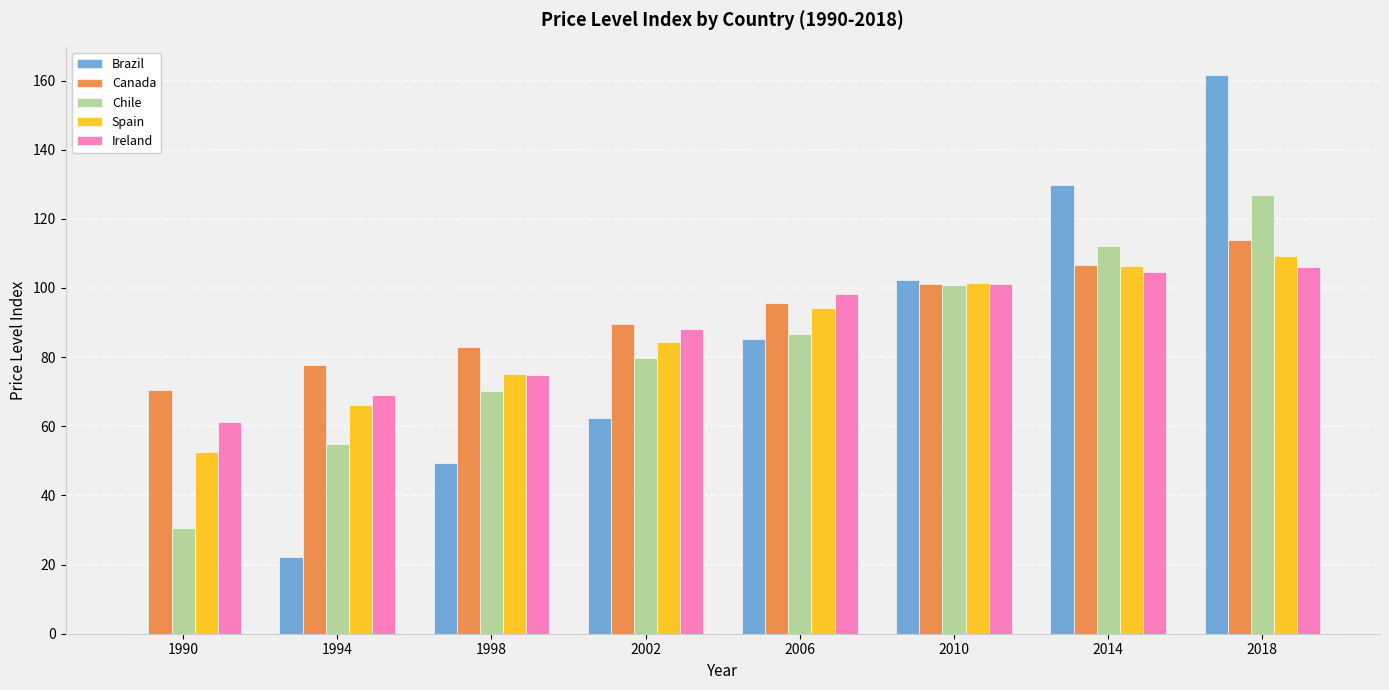

Between 2002 and 2010, which series saw the biggest shift?

Brazil